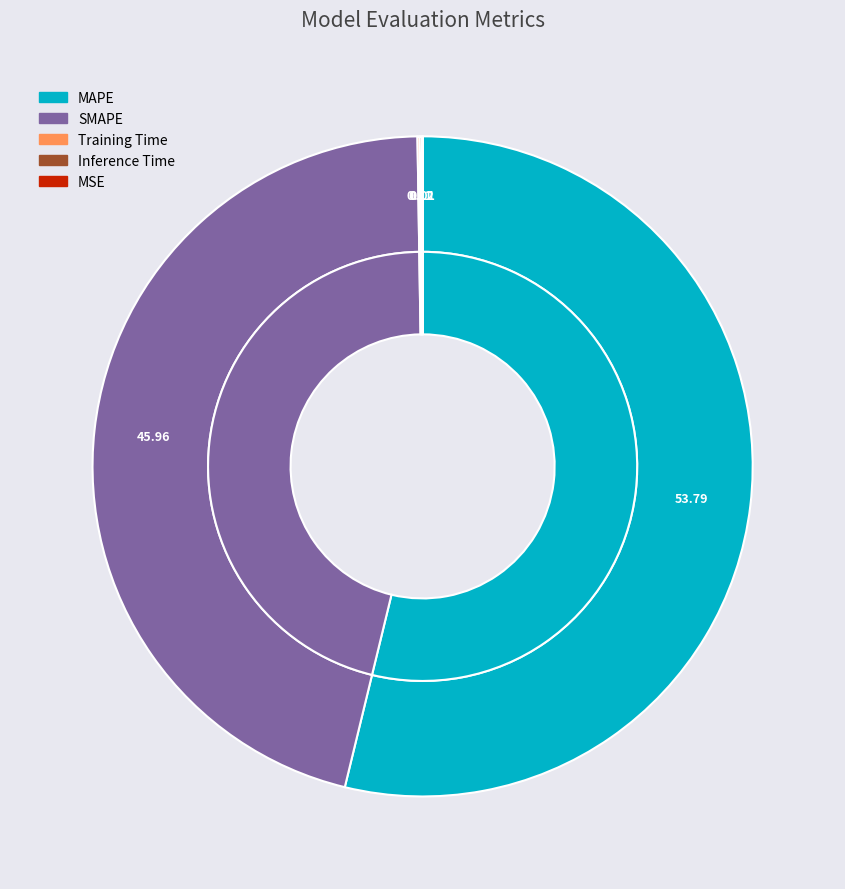

Is there any slice that represents more than half of the pie?

Yes